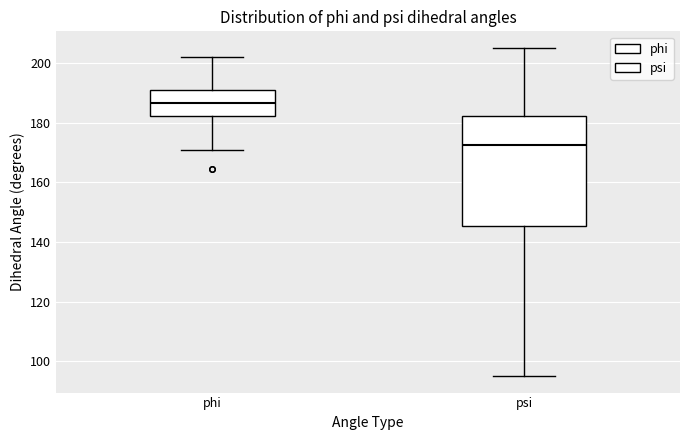

Reading left to right, transcribe this box plot: for each box, give where its median line is, the range the box spans, and where its two whiskers end, as read against the y-axis. The values are not printed on the chart, so give them approximately, as read against the axis.

phi: median 186, box 182 to 190, whiskers 170 to 202
psi: median 172, box 146 to 182, whiskers 96 to 206